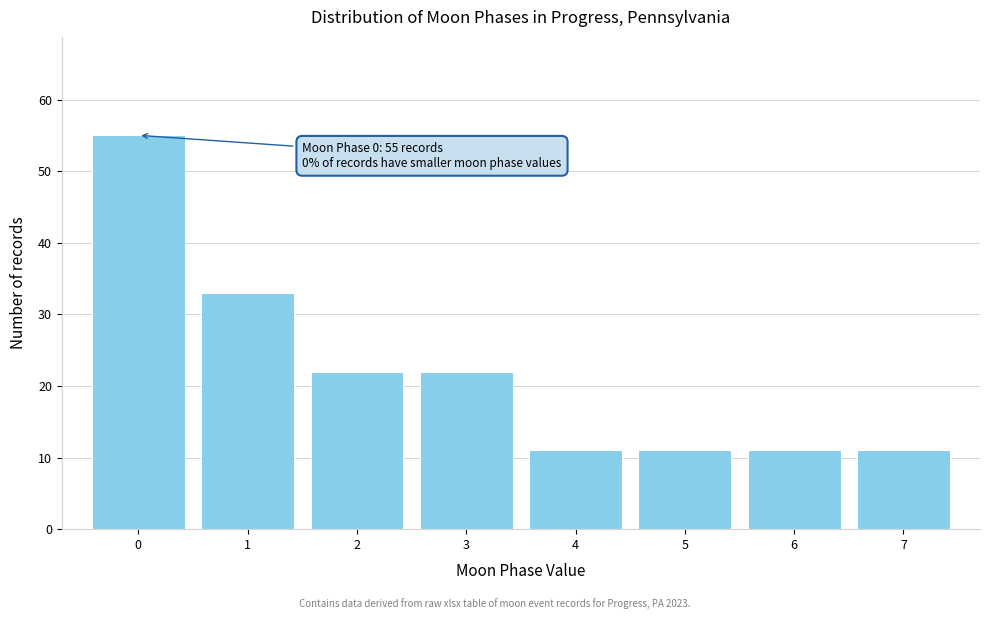

Over which range of the x-axis is the bar tallest?

-0.5 to 0.5